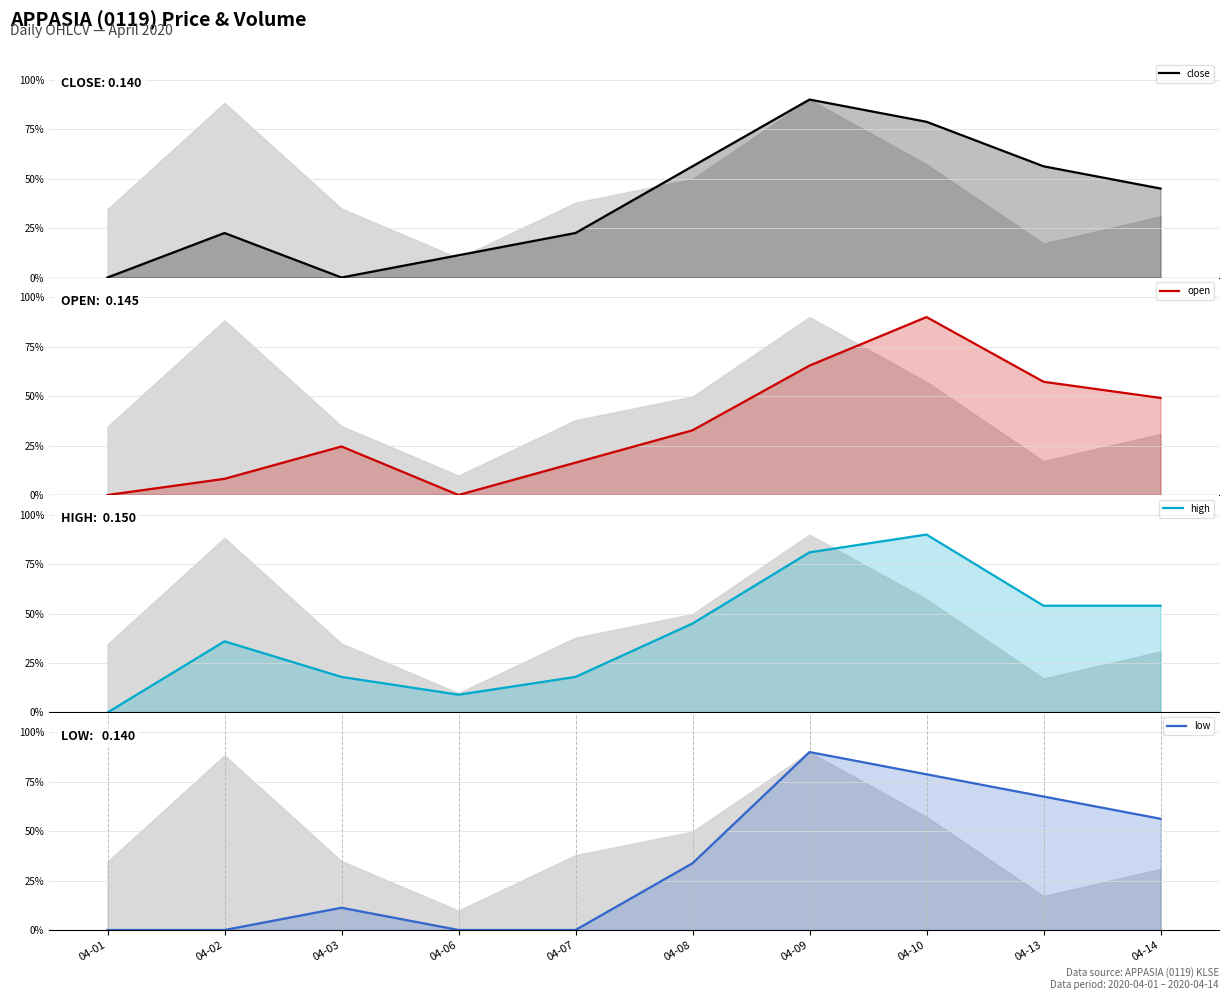

Which series has the widest spread of values?

open